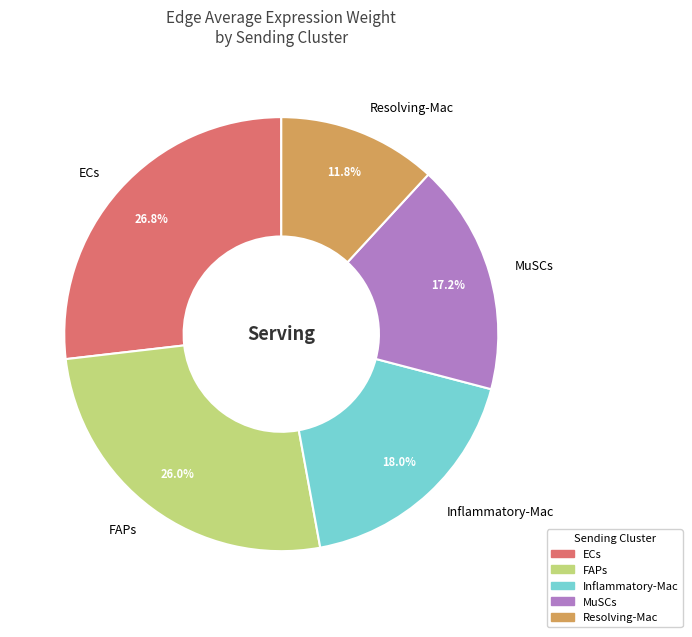

Does Inflammatory-Mac account for over 50% of the chart?

No